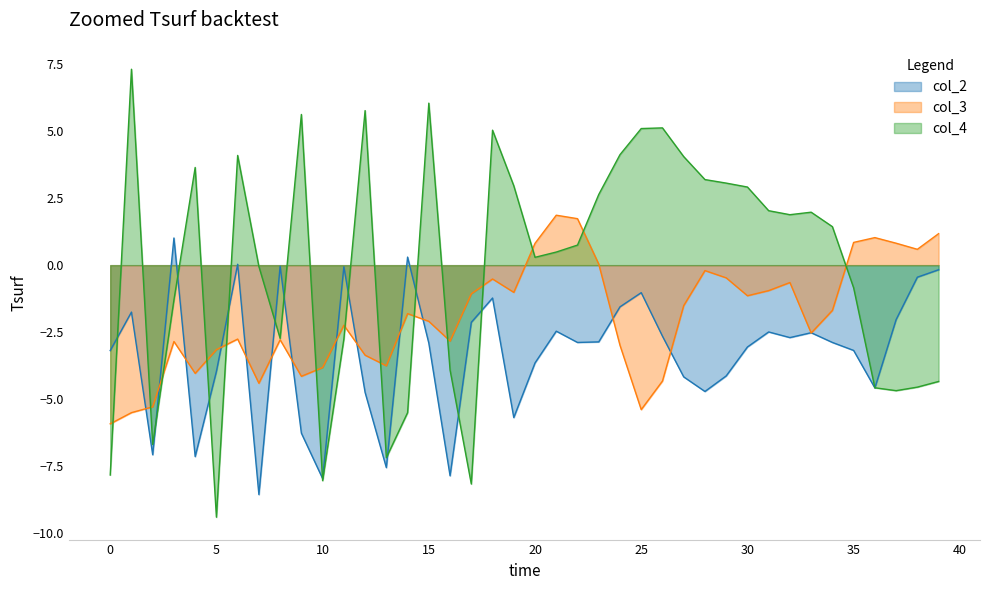

Does the chart have visible grid lines?

No